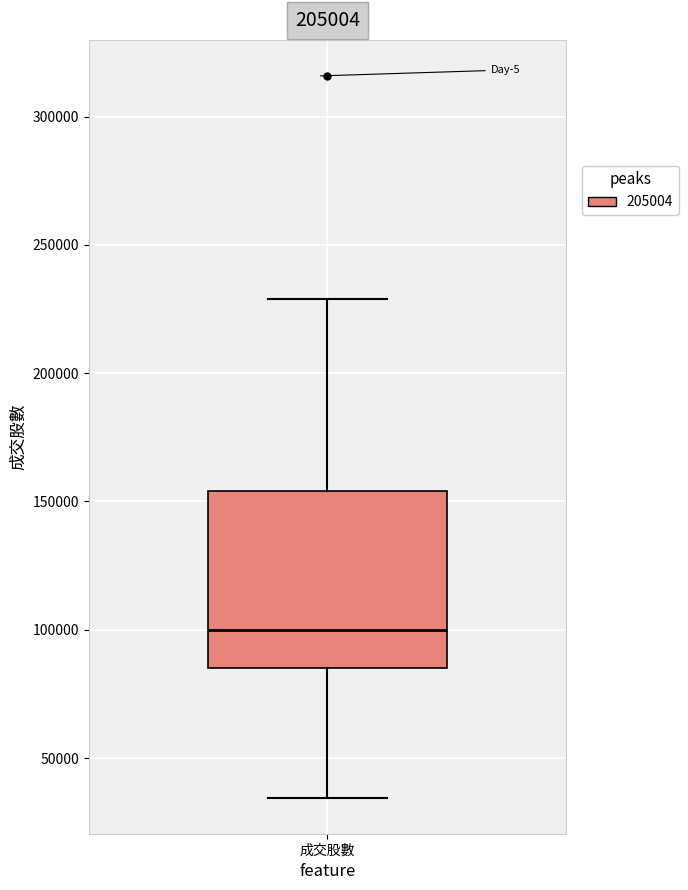

Where does the upper whisker of the box for 成交股數 end on the y-axis? The values are not printed on the chart, so give them approximately, as read against the axis.

230000